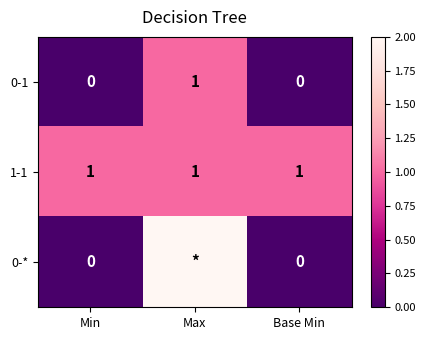

Is it true that 0-1 equals 2 at Max?

False